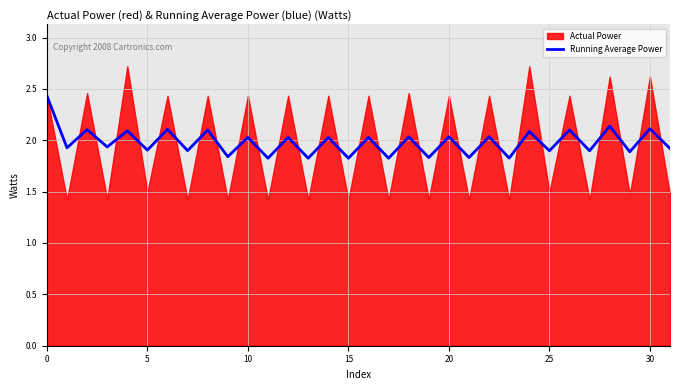

The Running Average Power series shows 2.0 at 10. True or false?

True